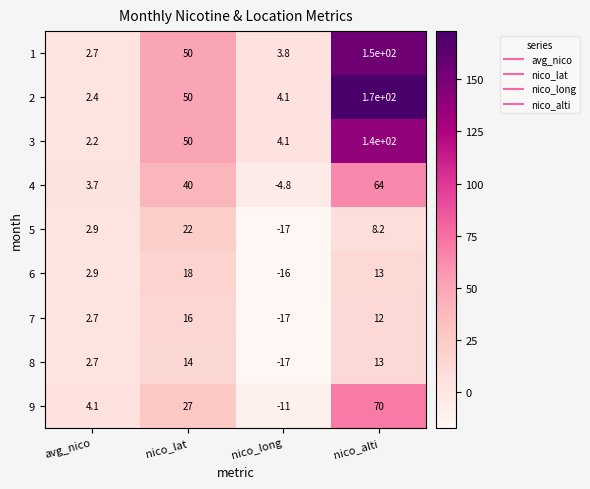

The 3 series shows 2.9 at nico_long. True or false?

False